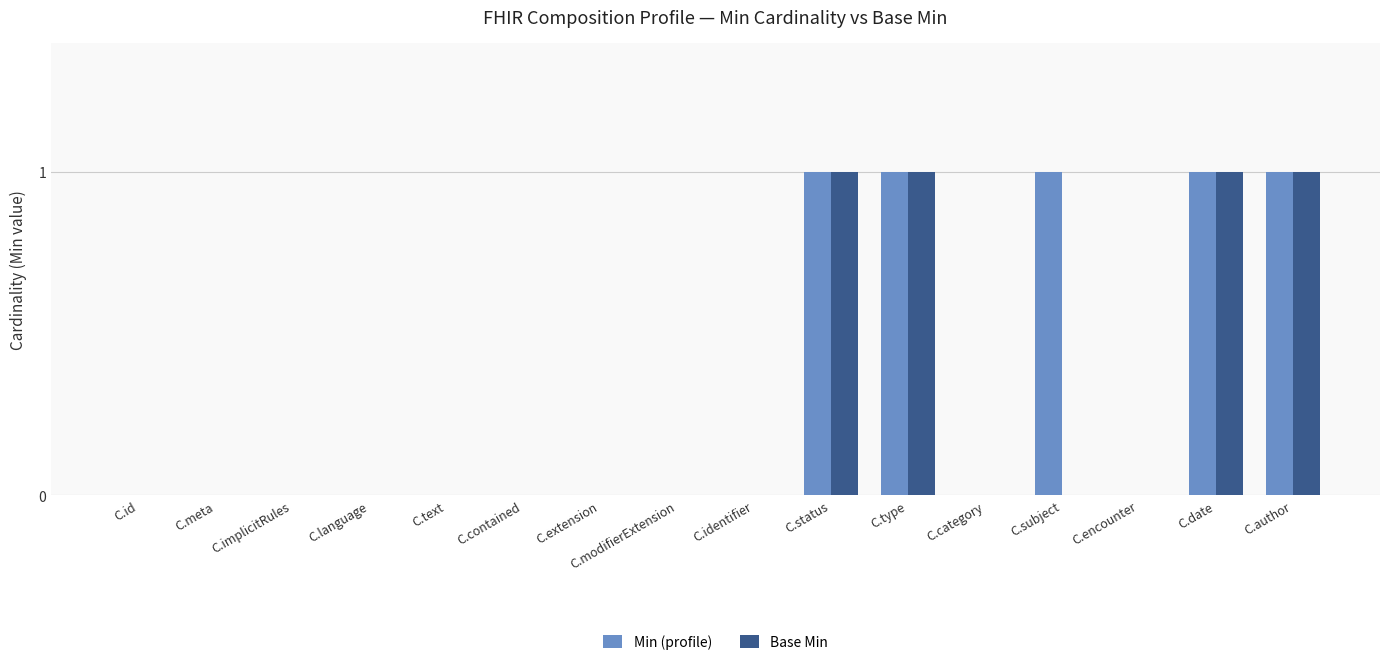

The value of Min (profile) at C.text is 0. True or false?

True